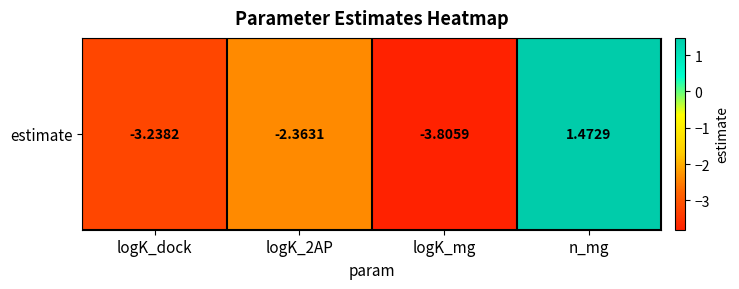

At which category does the chart reach its peak across all series?

n_mg